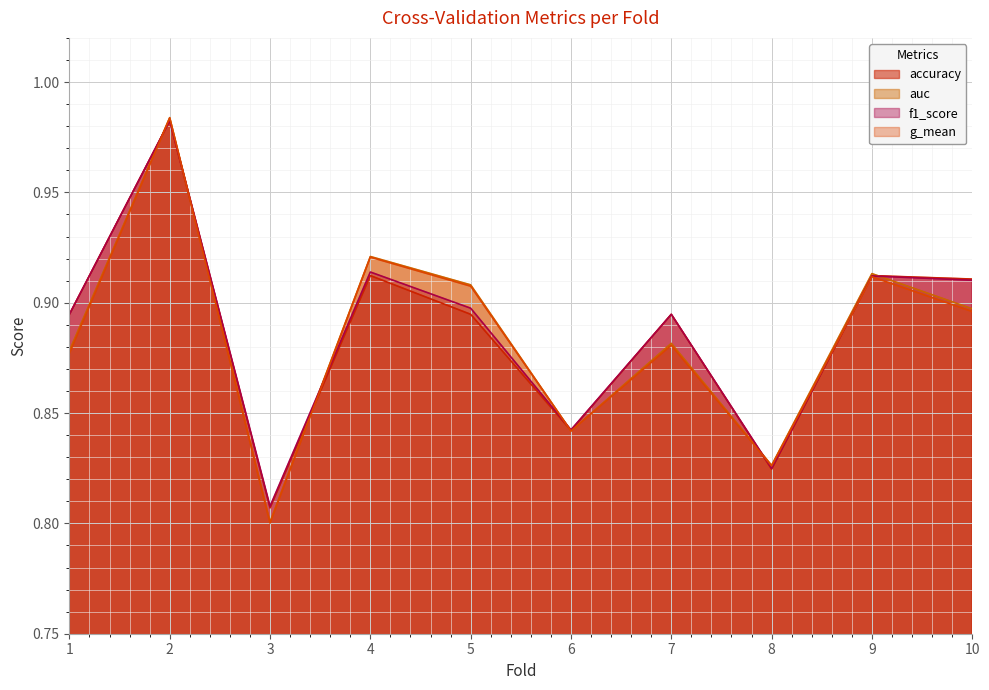

Reading right to left, transcribe all the data shown in this chart.

accuracy: 10=0.9	9=0.9	8=0.8	7=0.9	6=0.8	5=0.9	4=0.9	3=0.8	2=1.0	1=0.9
auc: 10=0.9	9=0.9	8=0.8	7=0.9	6=0.8	5=0.9	4=0.9	3=0.8	2=1.0	1=0.9
f1_score: 10=0.9	9=0.9	8=0.8	7=0.9	6=0.8	5=0.9	4=0.9	3=0.8	2=1.0	1=0.9
g_mean: 10=0.9	9=0.9	8=0.8	7=0.9	6=0.8	5=0.9	4=0.9	3=0.8	2=1.0	1=0.9